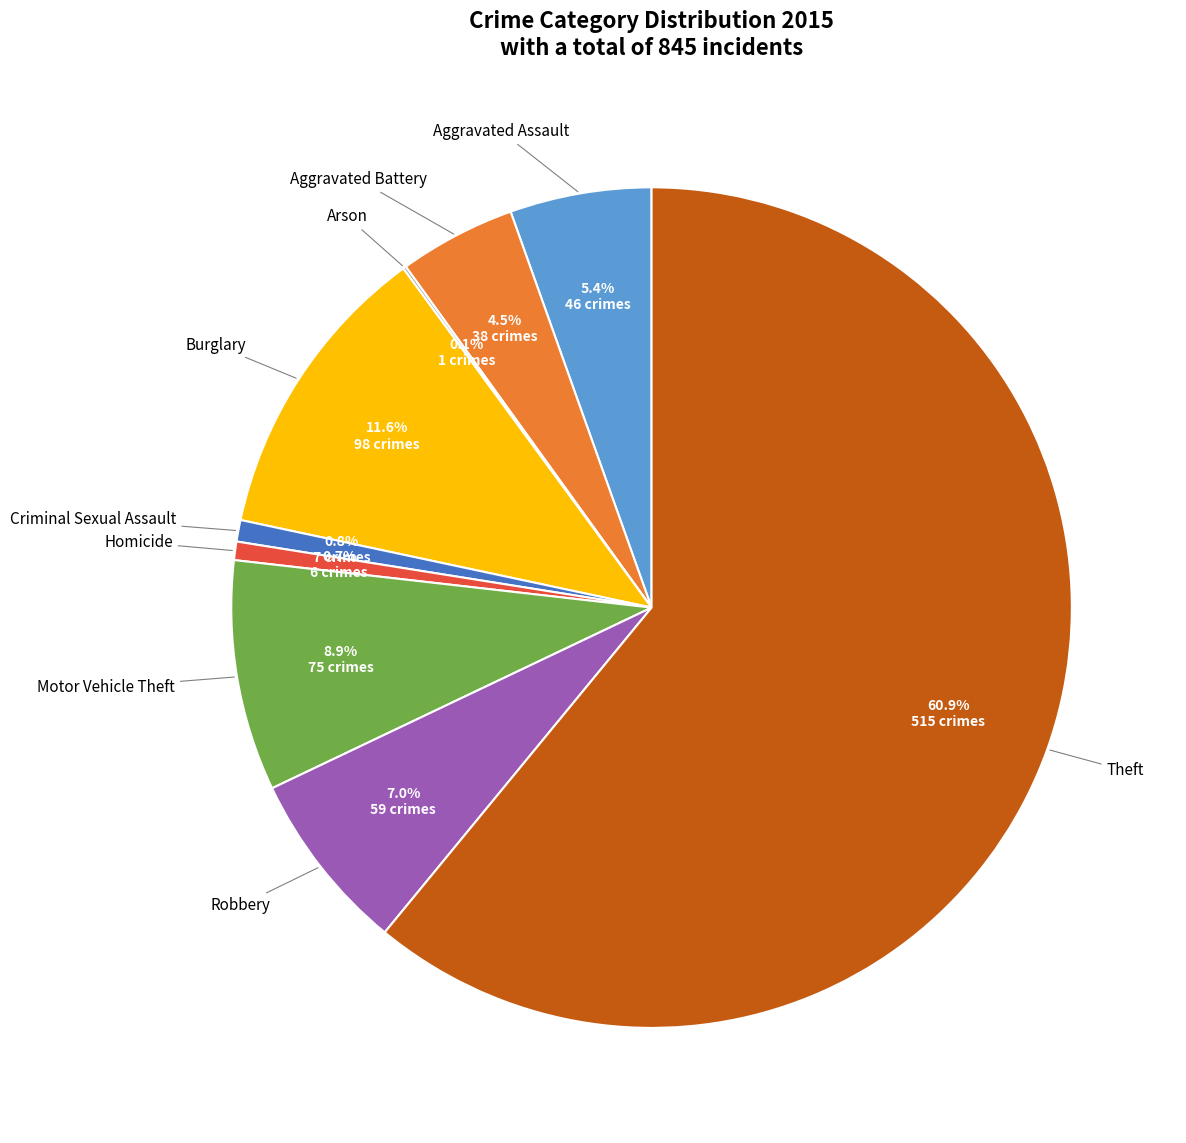

Is there a majority slice in this chart?

Yes